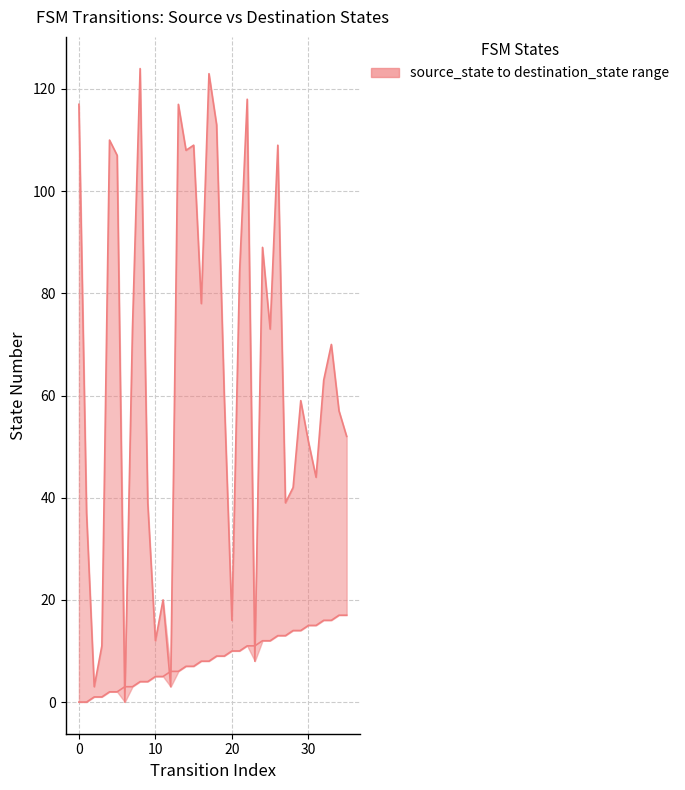

Reading left to right, extract all data points from this chart.

source_state: 0	0	1	1	2	2	3	3	4	4	5	5	6	6	7	7	8	8	9	9	10	10	11	11	12	12	13	13	14	14	15	15	16	16	17	17
destination_state: 117	37	3	11	110	107	0	73	124	39	12	20	3	117	108	109	78	123	113	60	16	84	118	8	89	73	109	39	42	59	51	44	63	70	57	52